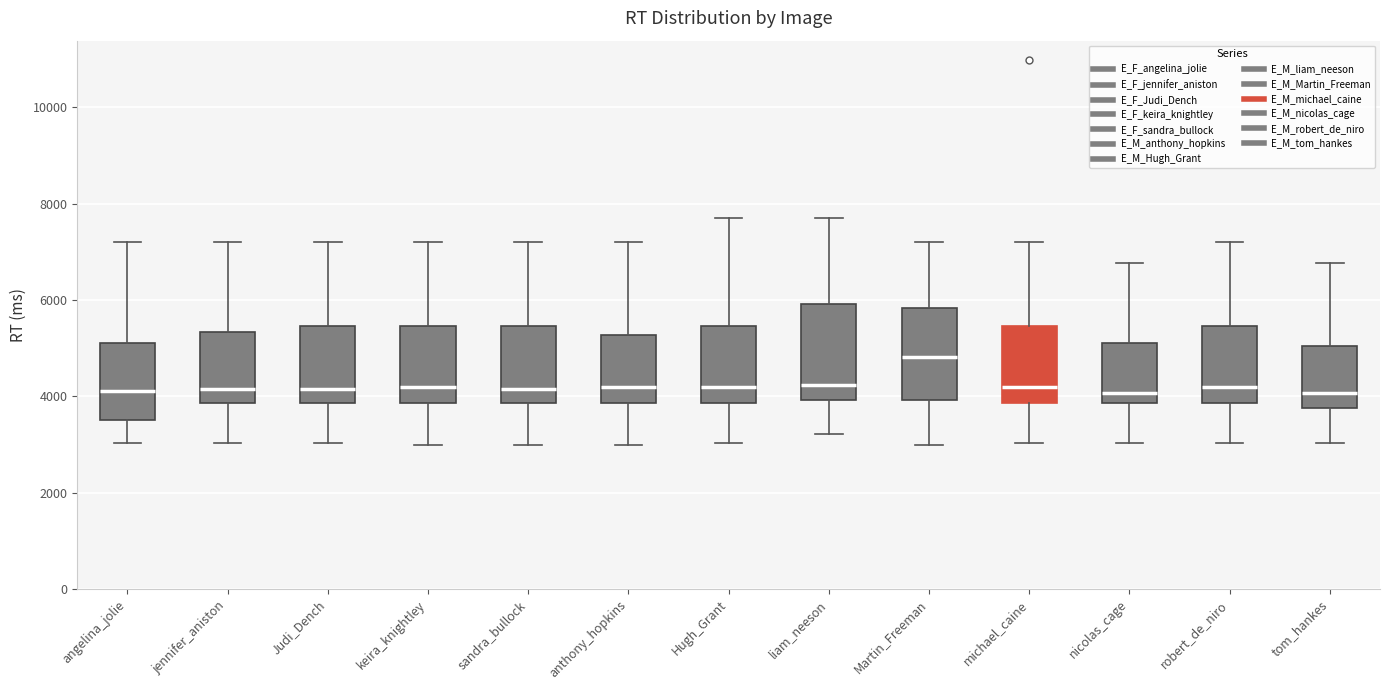

Reading left to right, read every box against the y-axis: the position of its median line, the range the box covers, and the ends of its whiskers. The values are not printed on the chart, so give them approximately, as read against the axis.

angelina_jolie: median 4200, box 3600 to 5200, whiskers 3000 to 7200
jennifer_aniston: median 4200, box 3800 to 5400, whiskers 3000 to 7200
Judi_Dench: median 4200, box 3800 to 5400, whiskers 3000 to 7200
keira_knightley: median 4200, box 3800 to 5400, whiskers 3000 to 7200
sandra_bullock: median 4200, box 3800 to 5400, whiskers 3000 to 7200
anthony_hopkins: median 4200, box 3800 to 5200, whiskers 3000 to 7200
Hugh_Grant: median 4200, box 3800 to 5400, whiskers 3000 to 7800
liam_neeson: median 4200, box 4000 to 6000, whiskers 3200 to 7800
Martin_Freeman: median 4800, box 4000 to 5800, whiskers 3000 to 7200
michael_caine: median 4200, box 3800 to 5400, whiskers 3000 to 7200
nicolas_cage: median 4000, box 3800 to 5200, whiskers 3000 to 6800
robert_de_niro: median 4200, box 3800 to 5400, whiskers 3000 to 7200
tom_hankes: median 4000, box 3800 to 5000, whiskers 3000 to 6800